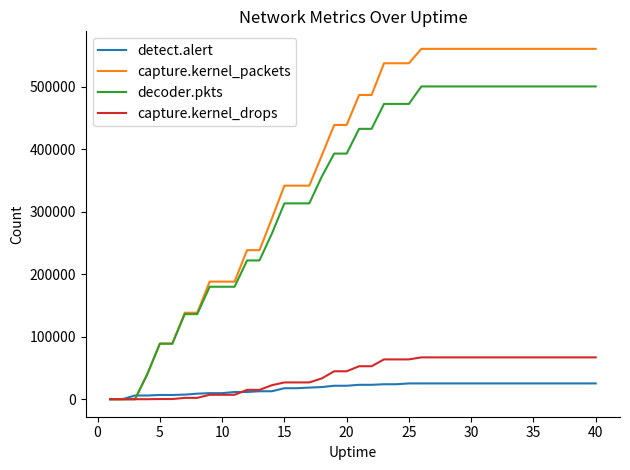

What is the average value of the decoder.pkts series?

340038